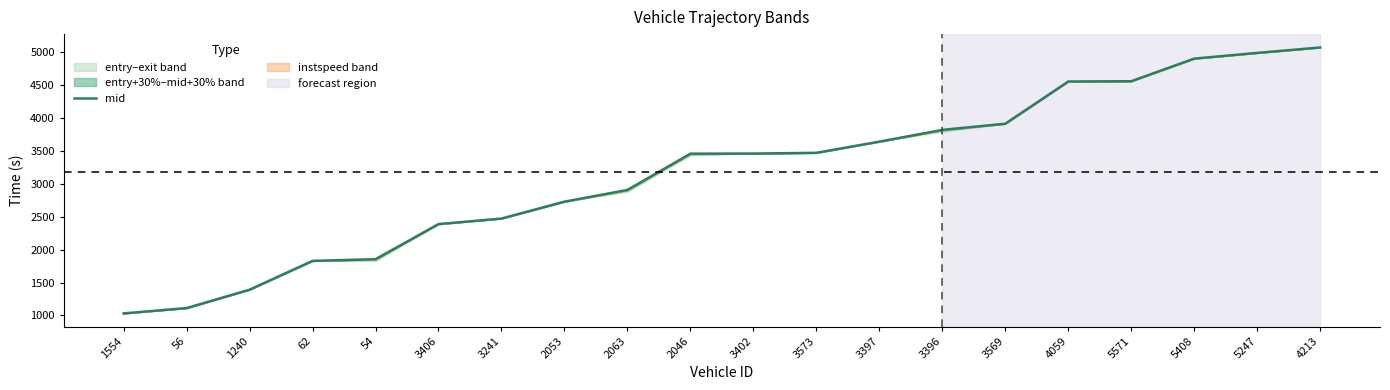

Does the chart have visible grid lines?

No